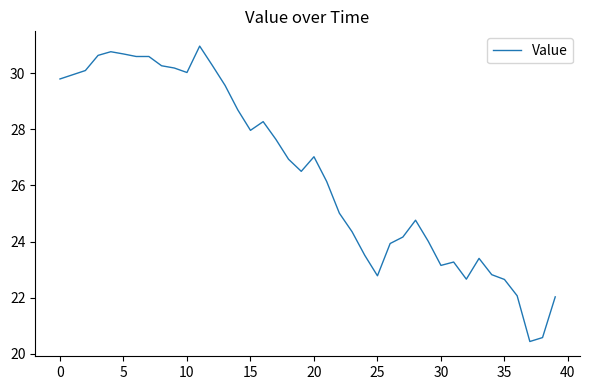

What is the maximum value shown in the chart?

31.0